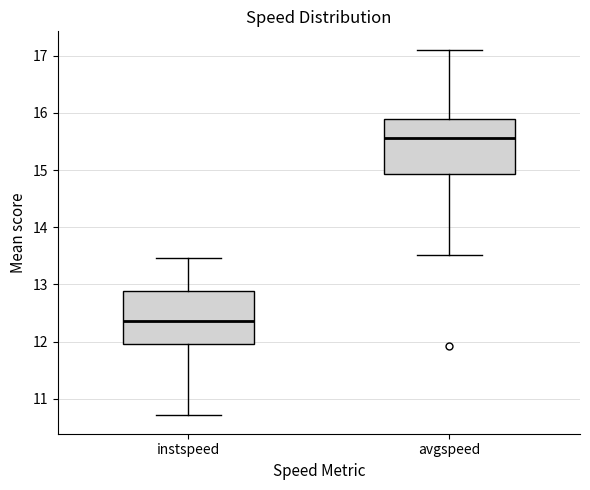

Where does the lower whisker of the box for instspeed end on the y-axis? The values are not printed on the chart, so give them approximately, as read against the axis.

10.7